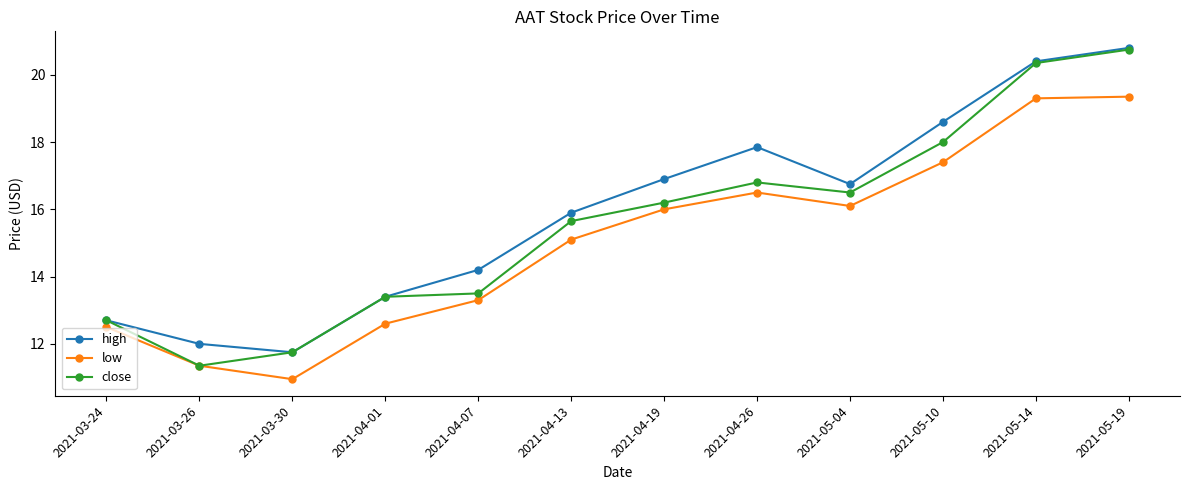

Read the low value at 2021-05-04.

16.1